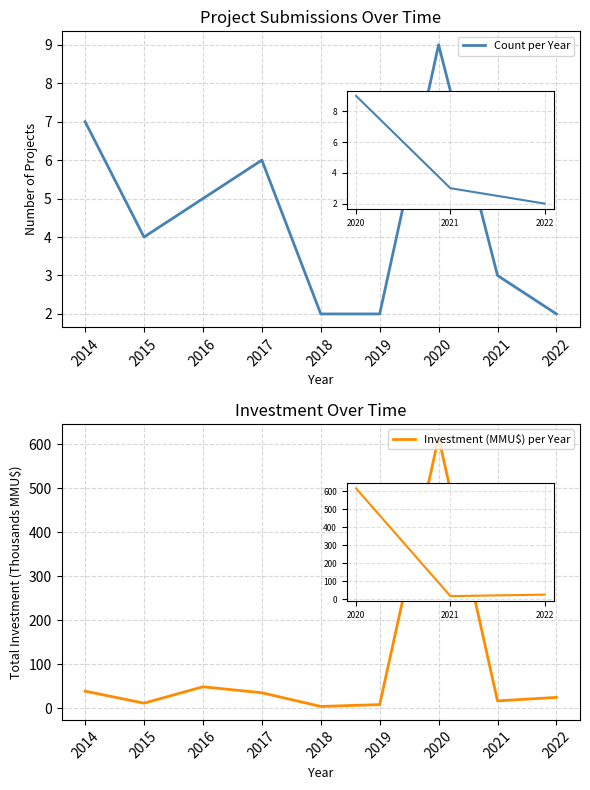

What are all the series names shown in the legend?

Count per Year, Investment (MMU$) per Year